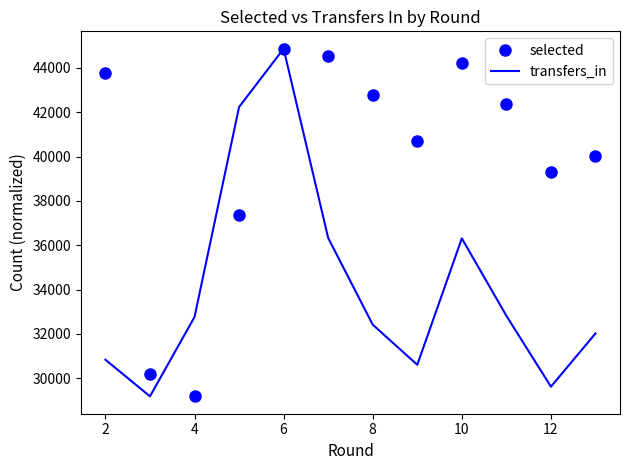

Which series has the largest total across all categories?

selected